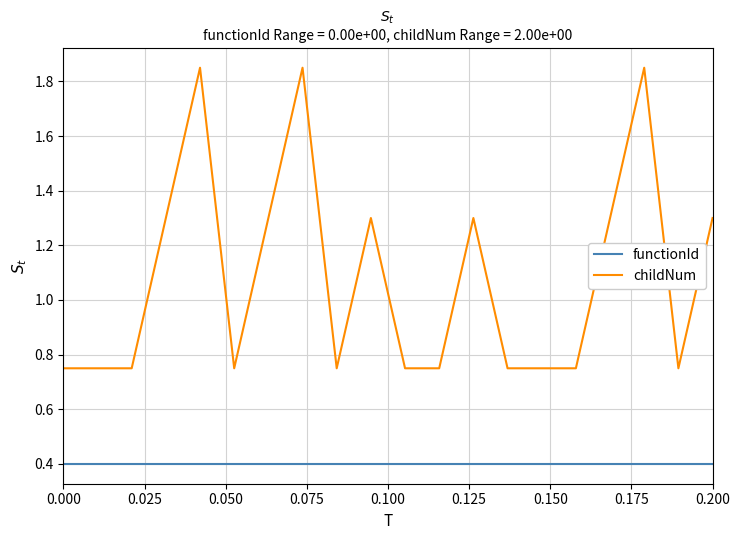

What are all the series names shown in the legend?

functionId, childNum